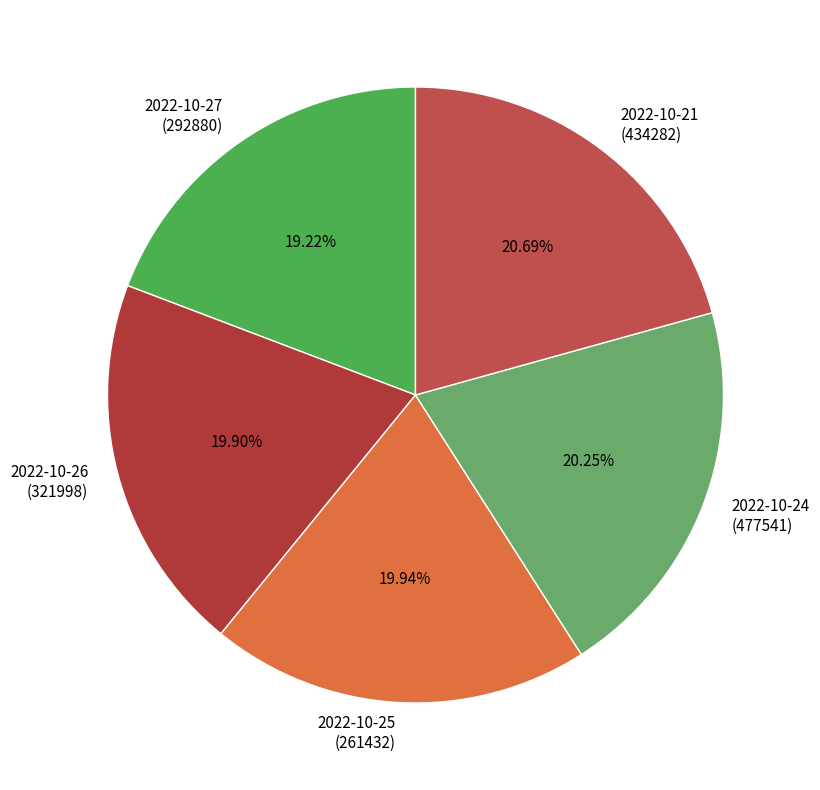

Combined, do 2022-10-25 (261432) and 2022-10-21 (434282) account for over 50%?

No